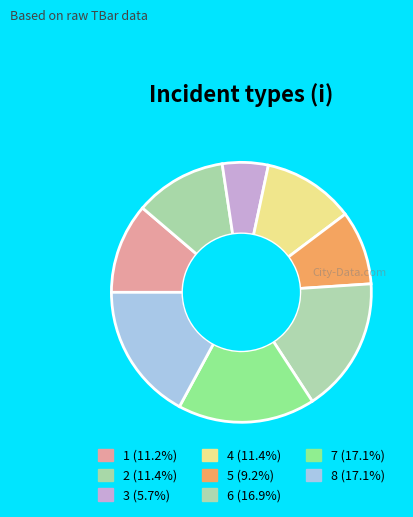

How many slices are in this pie chart?

8